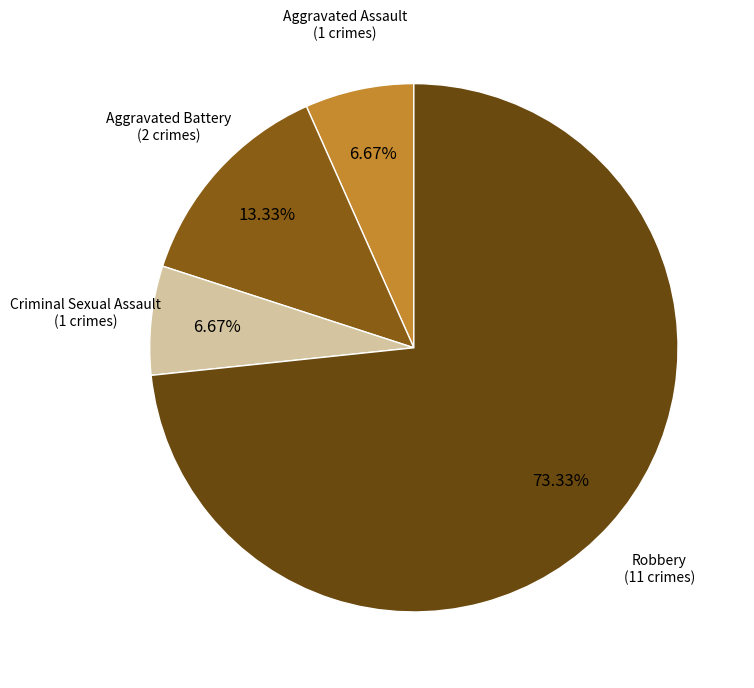

How many segments does this pie chart have?

4